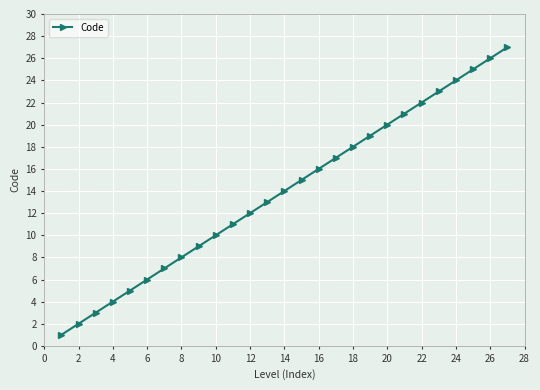

What is the sum of all values?

378